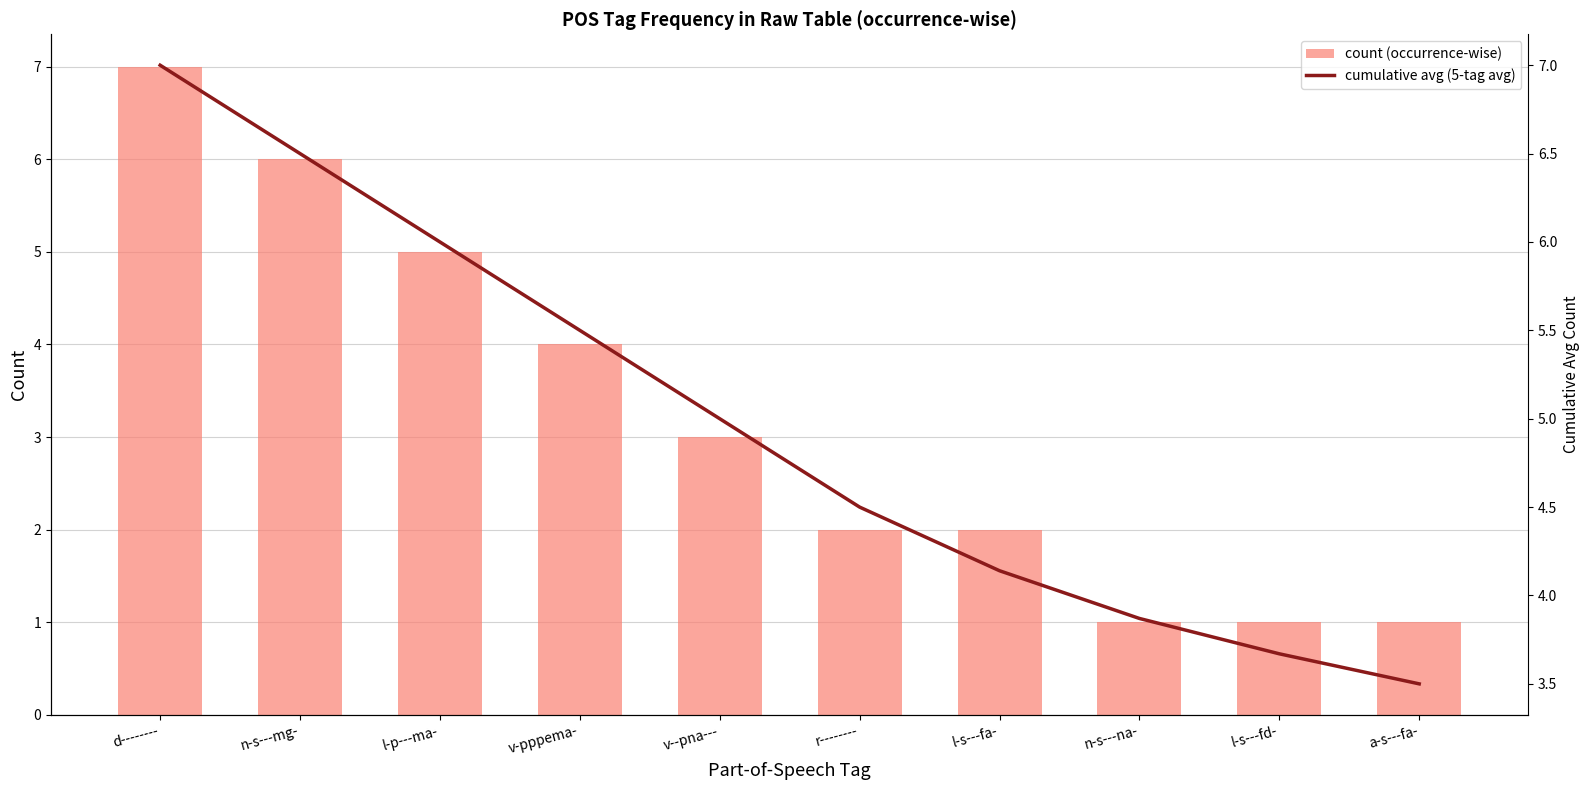

What is the sum of all count (occurrence-wise) values?

32